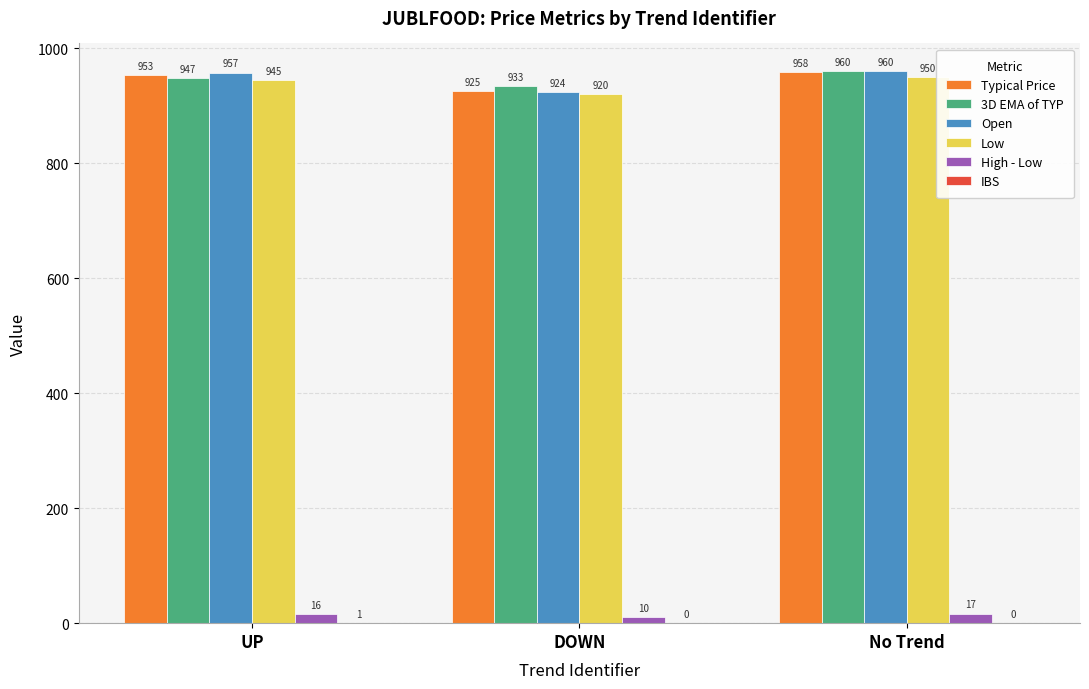

Which category has the highest value across all series?

No Trend